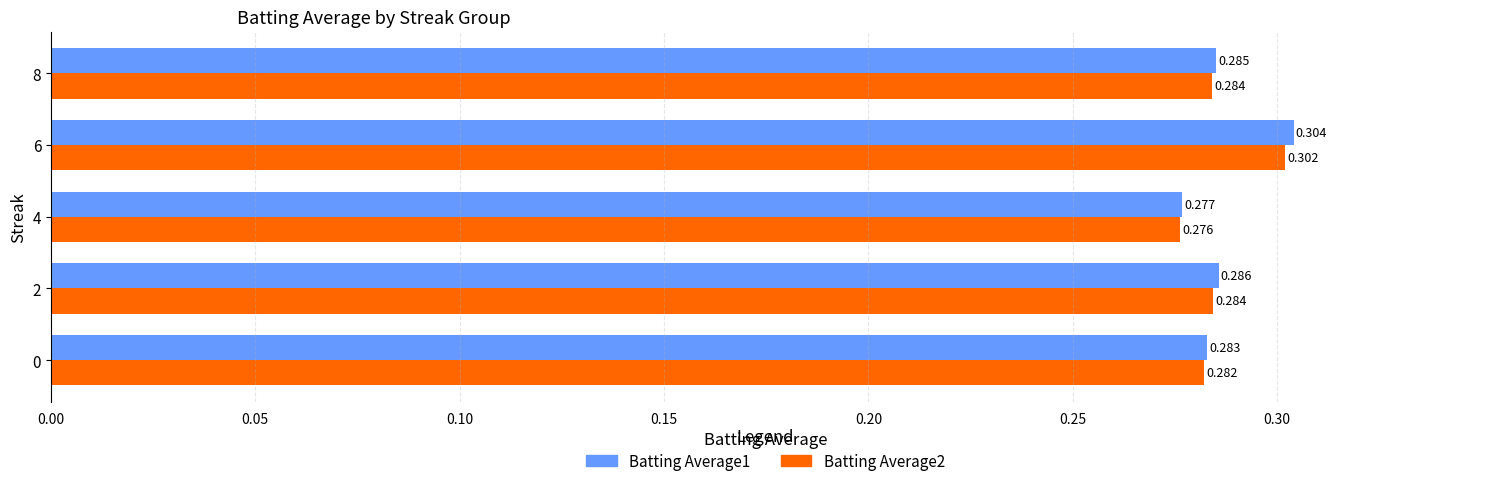

Count the Batting Average1 values in the range 0 to 1.

5